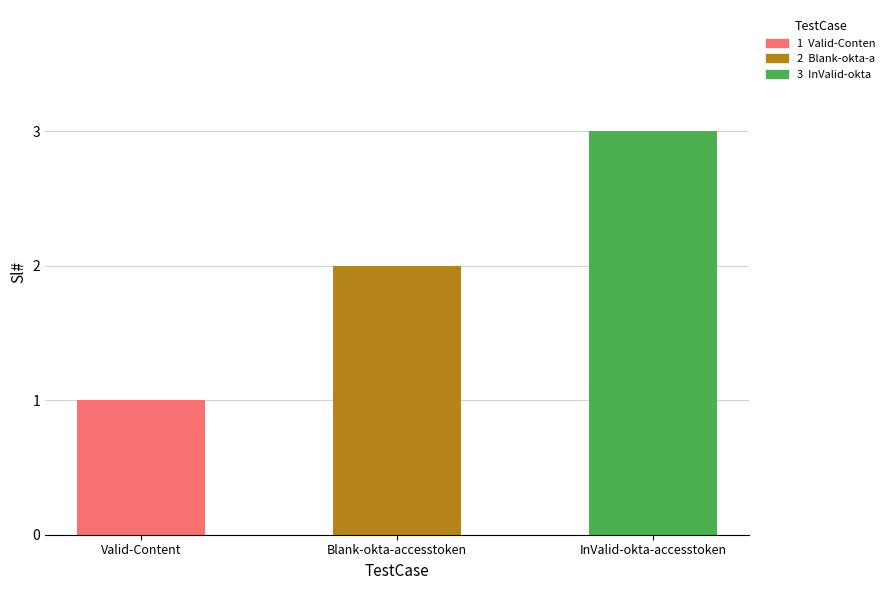

Rank the categories by value from lowest to highest.

Valid-Content, Blank-okta-accesstoken, InValid-okta-accesstoken